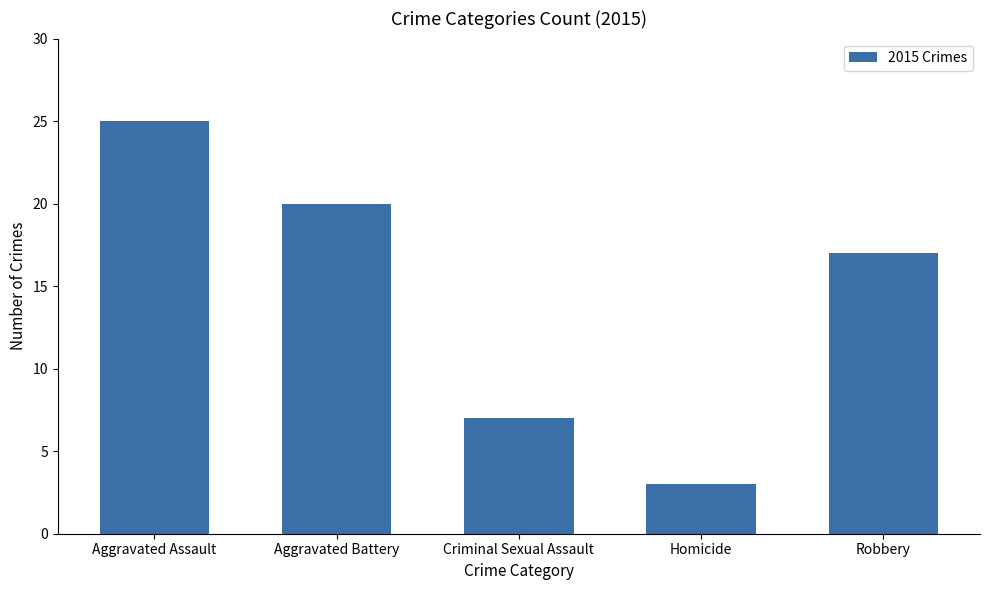

Reading right to left, list all the values displayed in this chart.

Robbery=17	Homicide=3	Criminal Sexual Assault=7	Aggravated Battery=20	Aggravated Assault=25